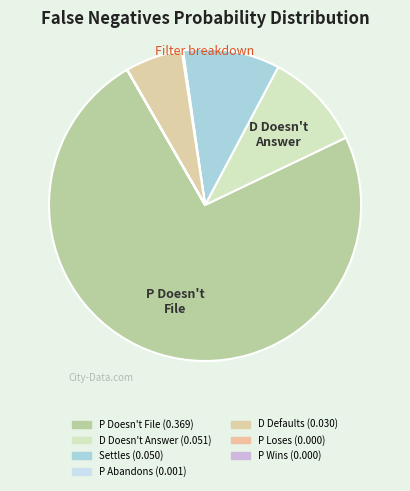

Which category has the biggest portion of the pie?

P Doesn't File